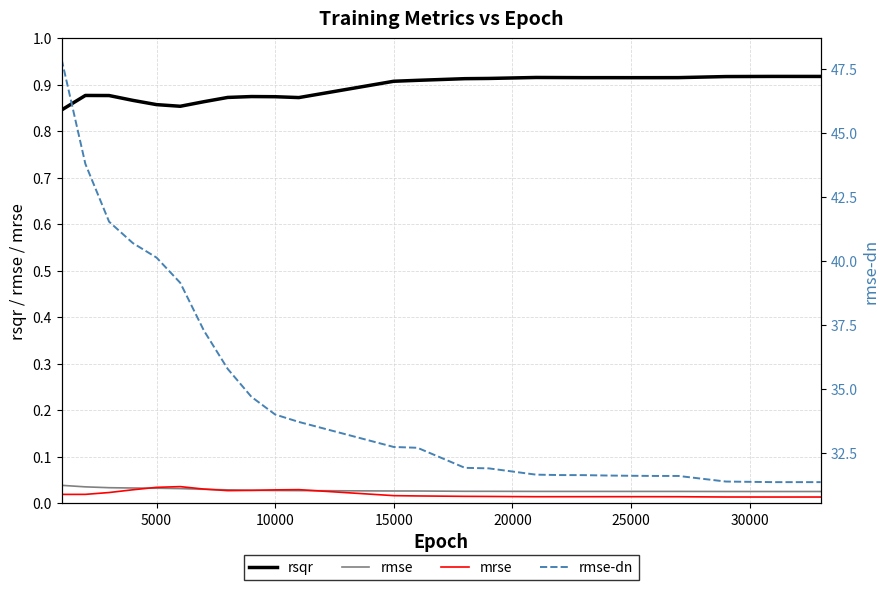

In rsqr, how many points are lower than both neighbors (excluding endpoints)?

4